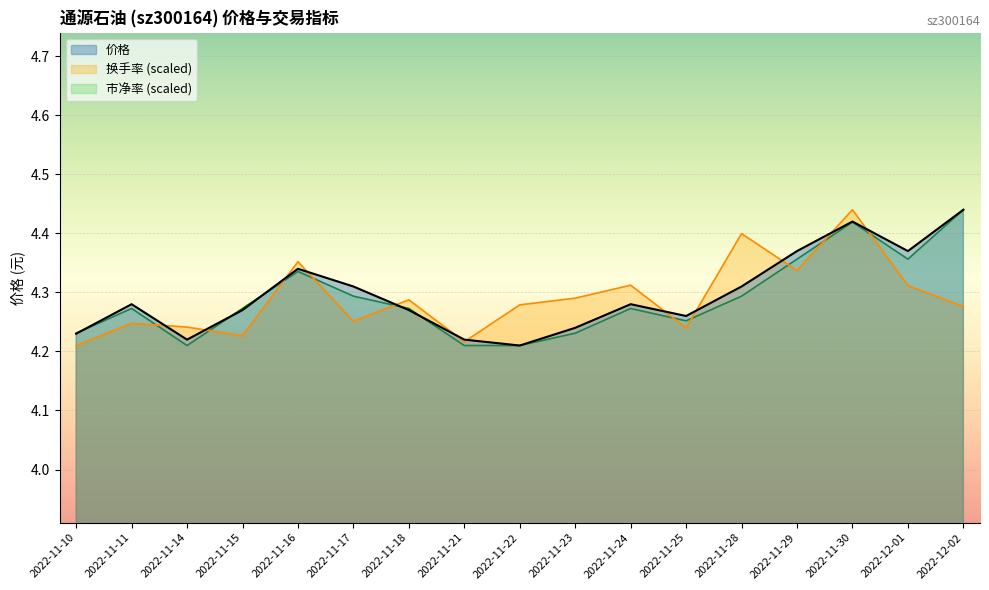

What is the minimum value shown in the chart?

4.2